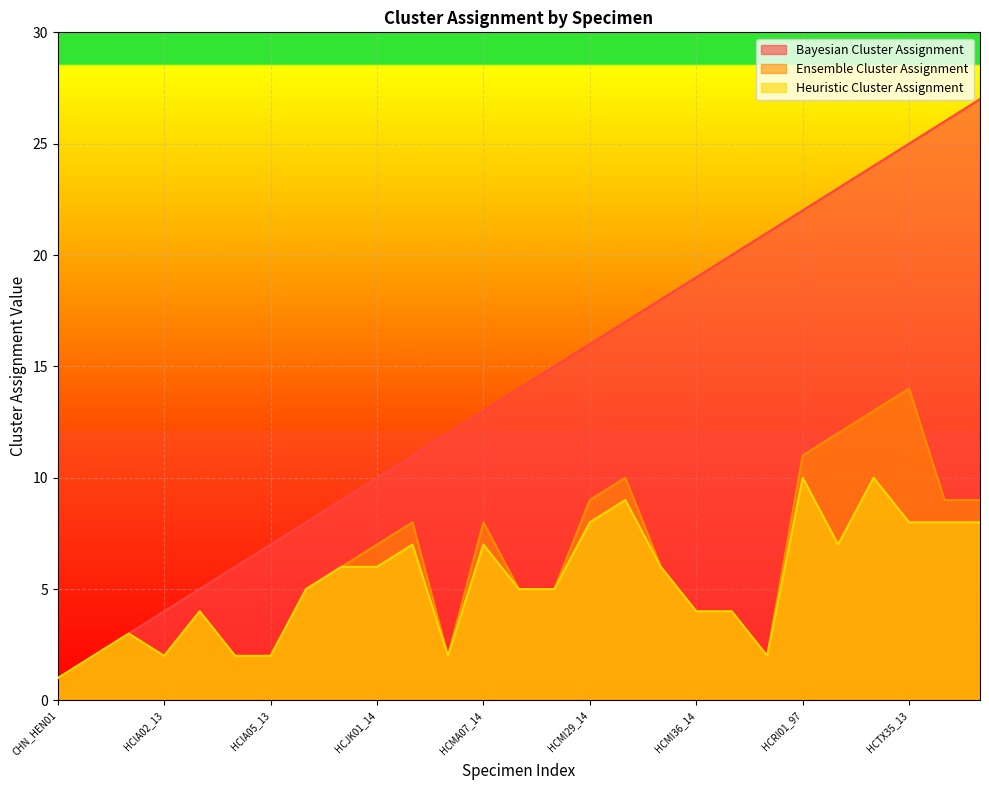

Rank the categories by Bayesian Cluster Assignment value from lowest to highest.

CHN_HEN01, HCFL47_13, HCGA01_15, HCIA02_13, HCIA03_13, HCIA04_13, HCIA05_13, HCIA06_13, HCIL01_15, HCJK01_14, HCMA01_14, HCMA03_14, HCMA07_14, HCME48_14, HCME52_14, HCMI29_14, HCMI30_14, HCMI31_14, HCMI36_14, HCNE85_16, HCNY16_01, HCRI01_97, HCSC38_14, HCTX19_13, HCTX35_13, HCTX41_13, HCTX63_13